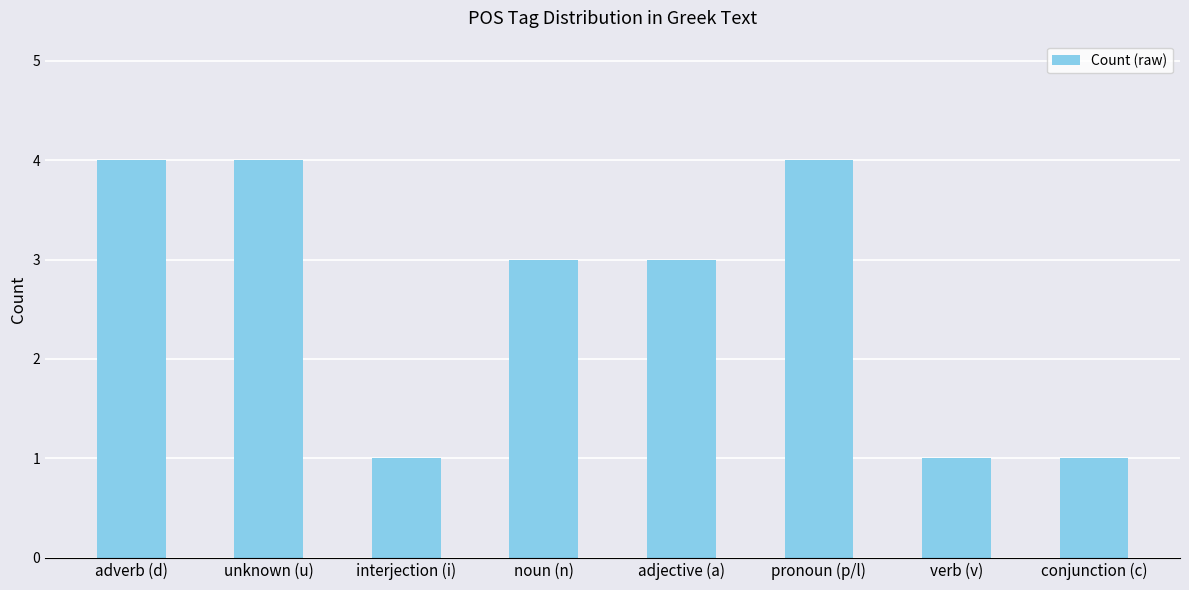

What is the approximate value at noun (n)?

3